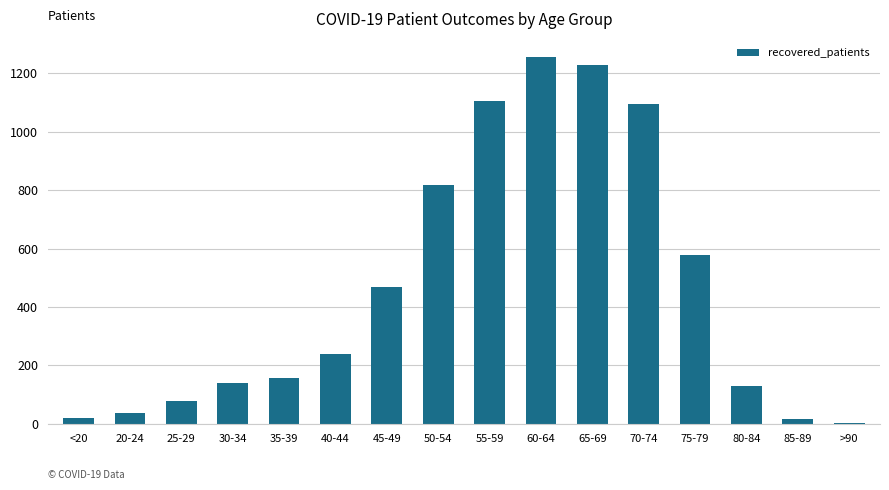

At which label is the value closest to 630?

75-79